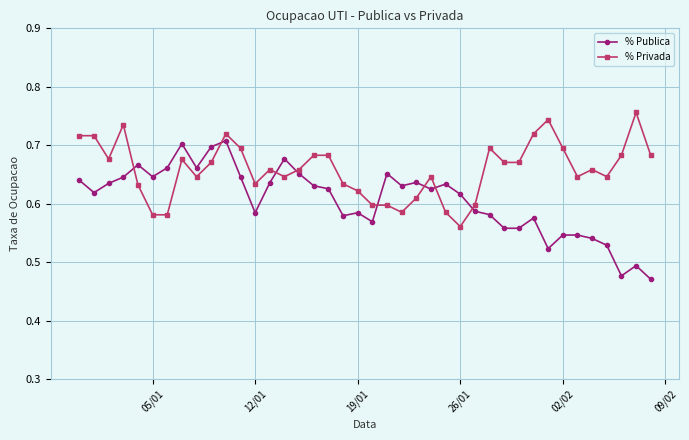

Which series ends up on top after the final intersection of % Publica and % Privada?

% Privada